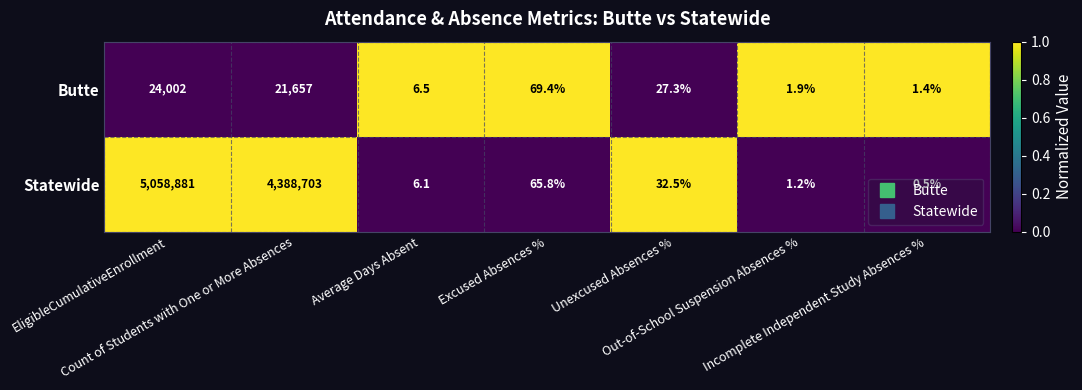

What is the total value across all series at Unexcused Absences %?

59.8